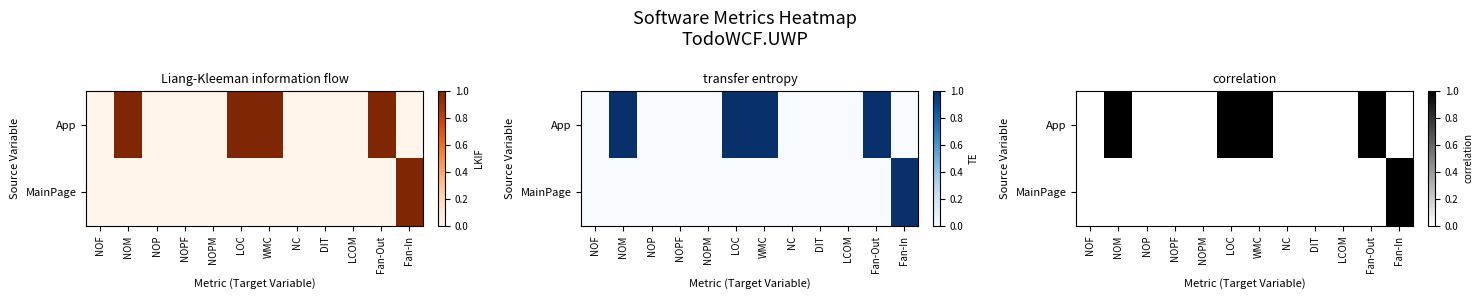

How many values in the App series exceed 0?

4